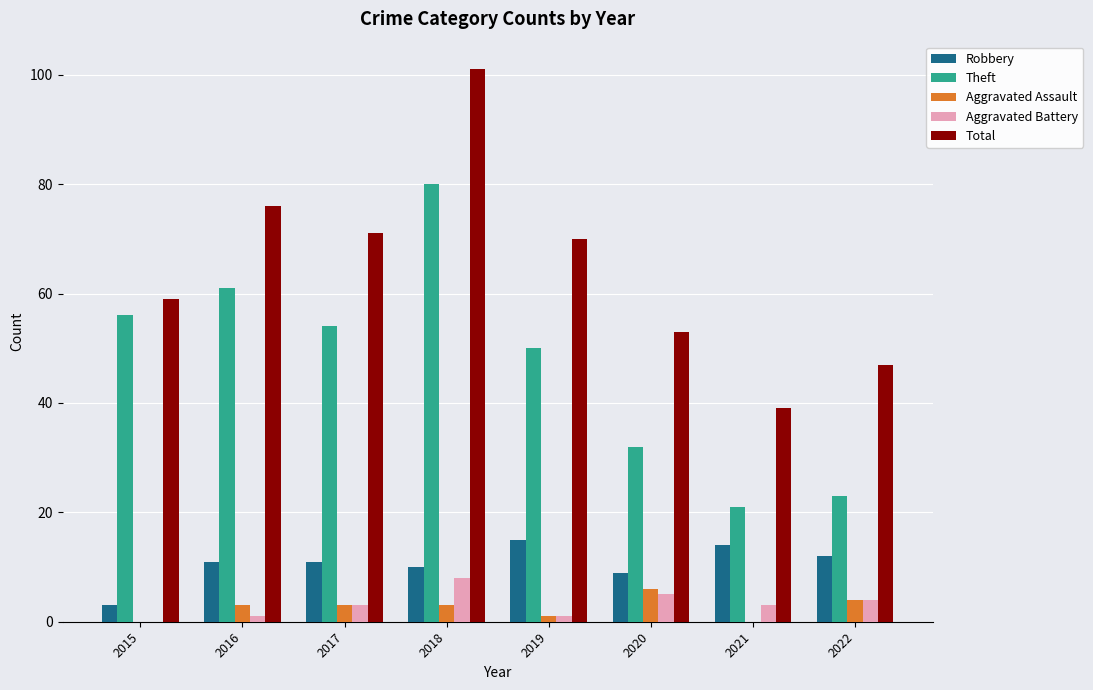

What is the spread (max minus min) of values at 2017?

68